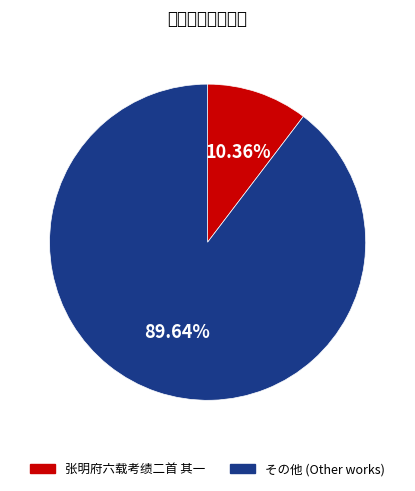

Does any single category account for the majority?

Yes